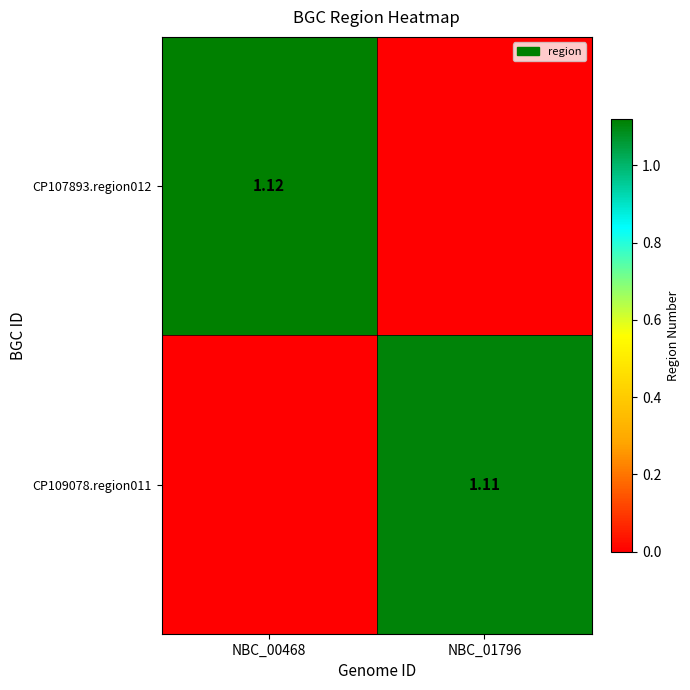

Is the value of CP107893.region012 at NBC_00468 greater than the value of CP109078.region011 at NBC_01796?

Yes